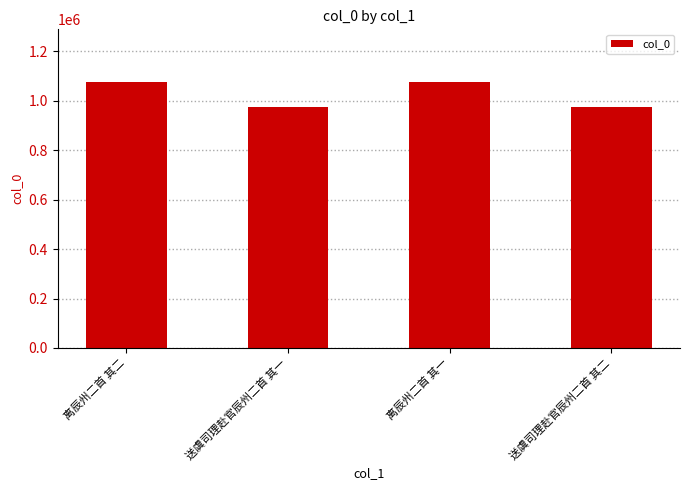

What is the smallest value displayed?

975485